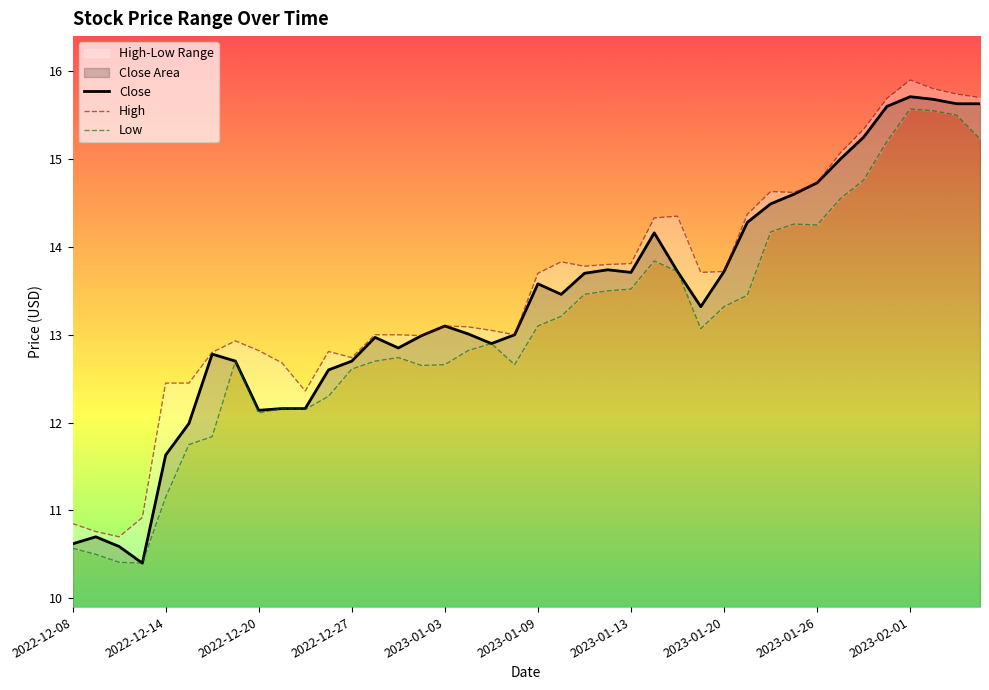

What is the lowest value of the Close series?

10.4